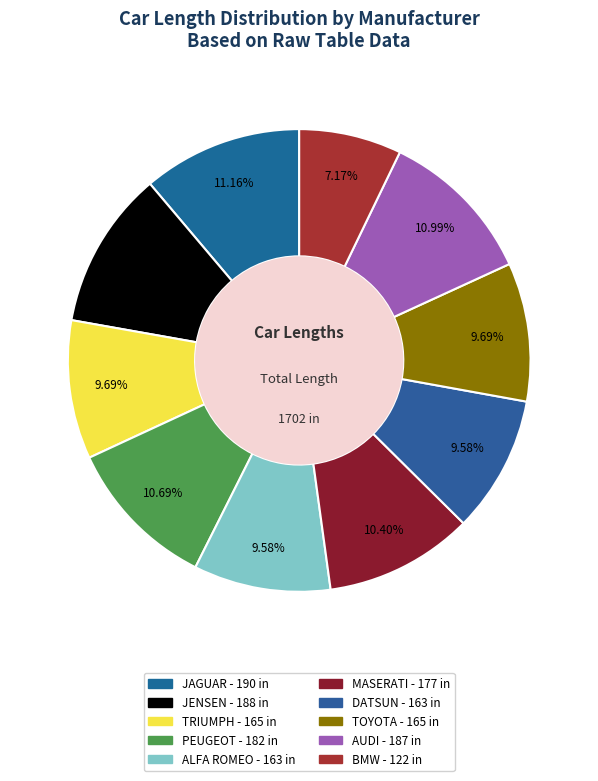

To the nearest percent, what percentage of the pie is DATSUN?

10%